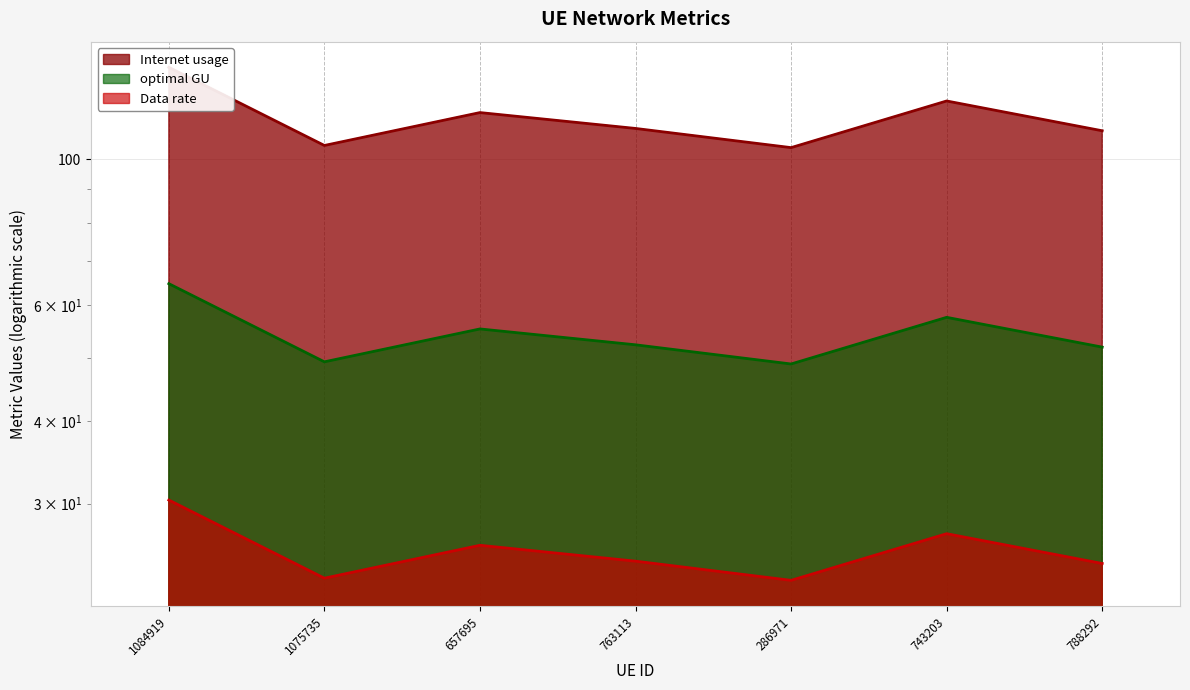

What is the label of the 5th point from the right?

657695